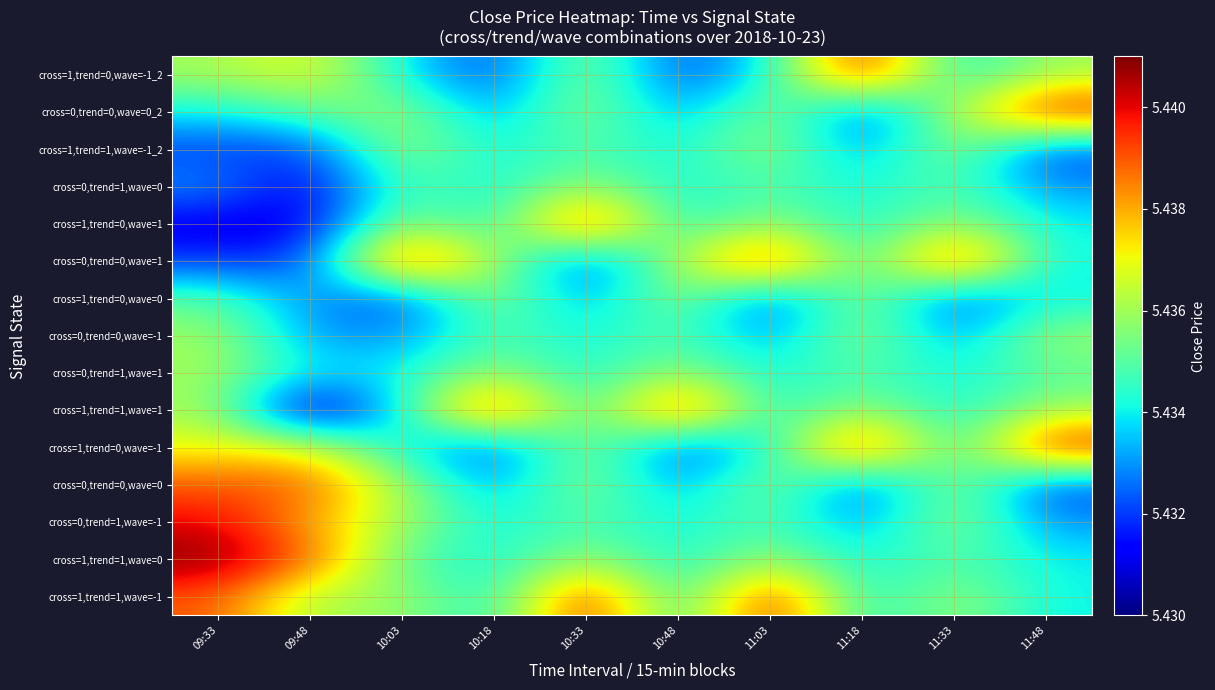

At which category is the sum across all series the highest?

09:33